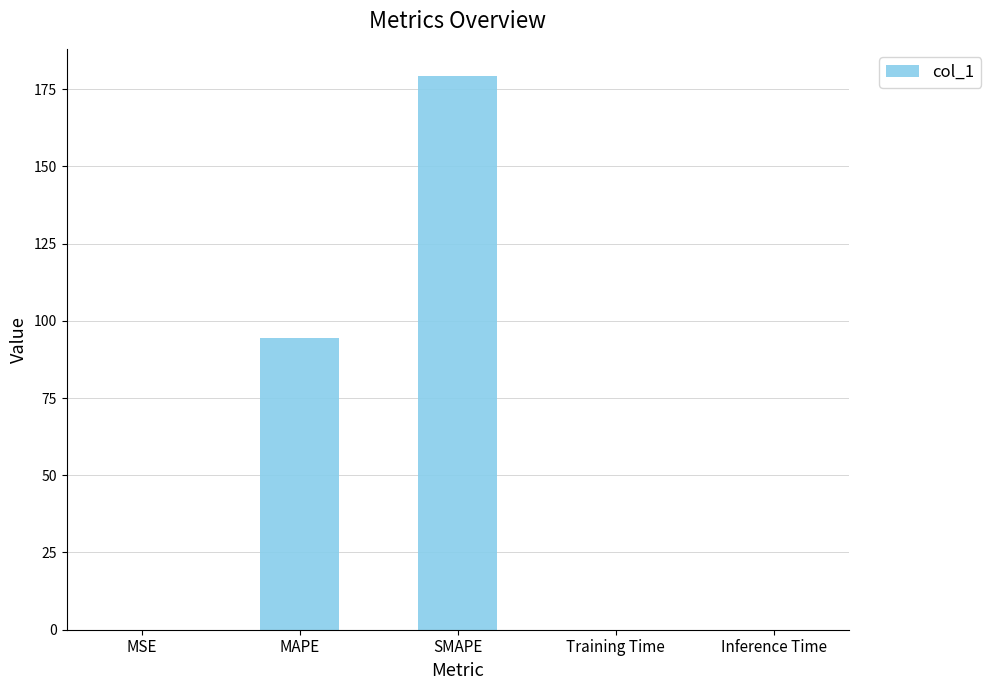

Which has a higher value, SMAPE or Training Time?

SMAPE